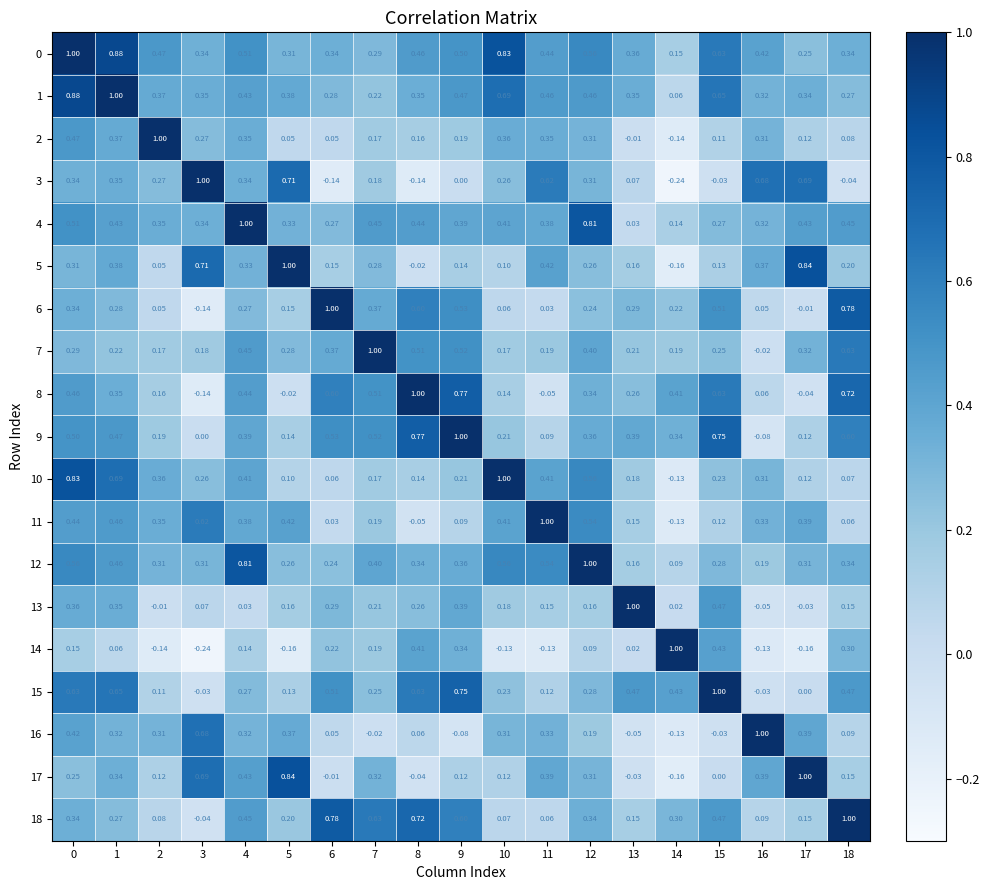

How many data points in 13 are above 0?

16